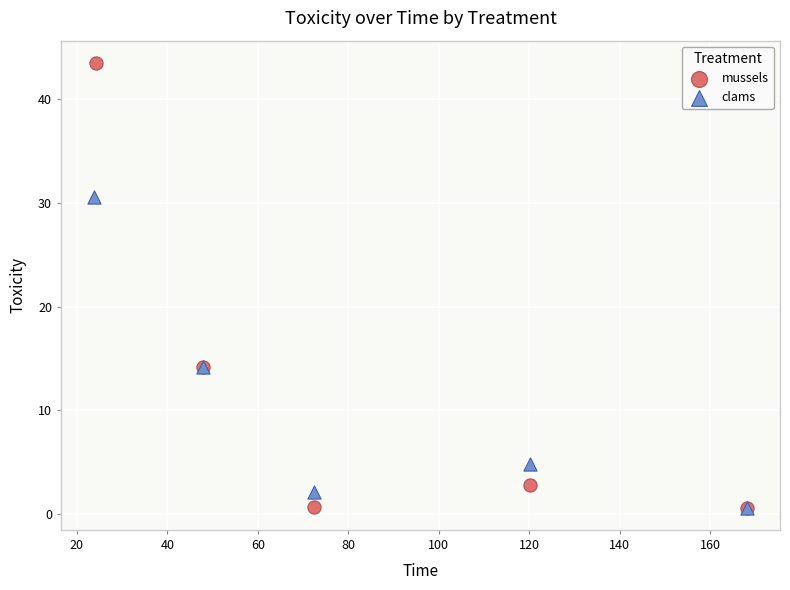

Which series reaches the maximum Y coordinate?

mussels